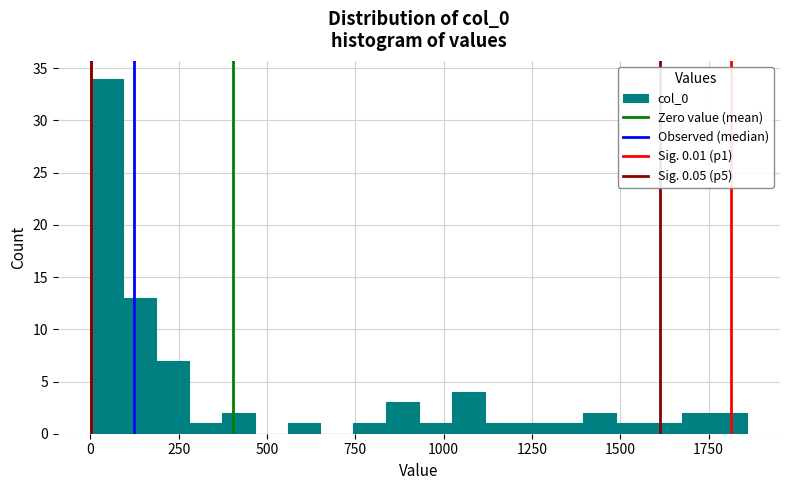

Read against the x-axis, roughly where is the centre of the tallest bar?

50